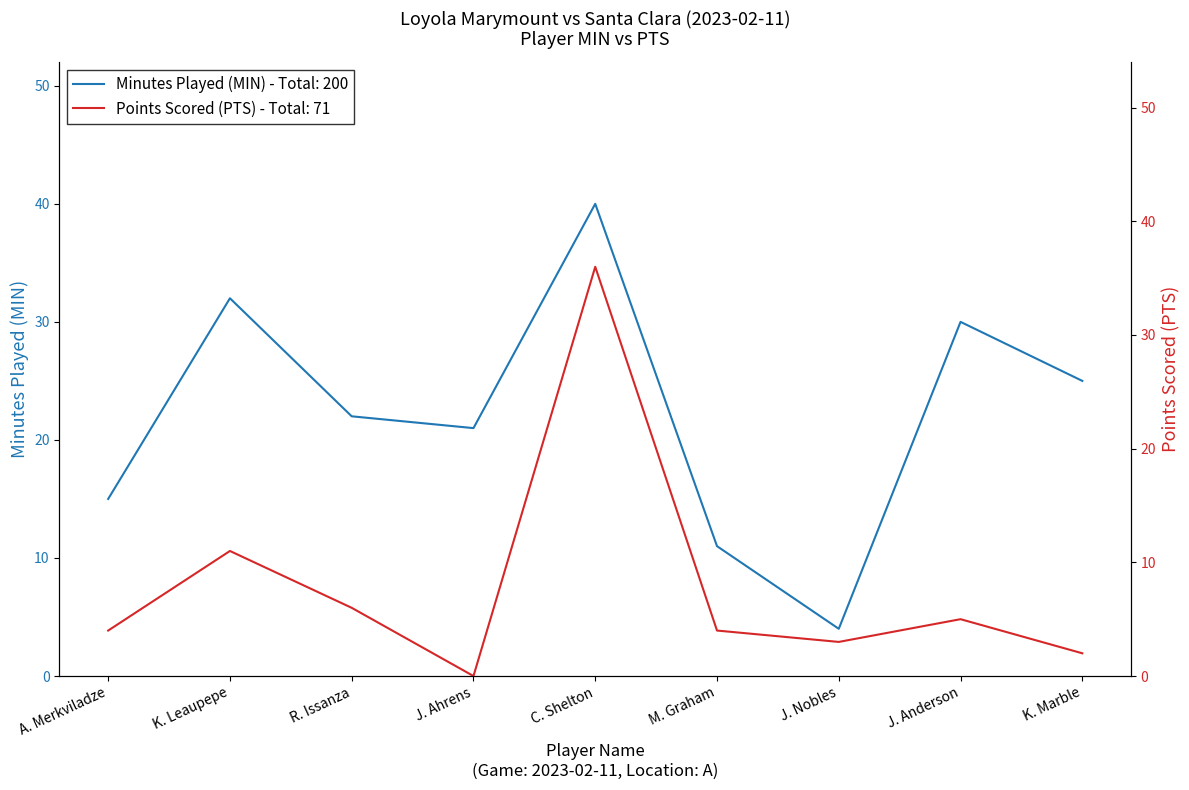

List the series in order of their overall mean, highest first.

MIN, PTS